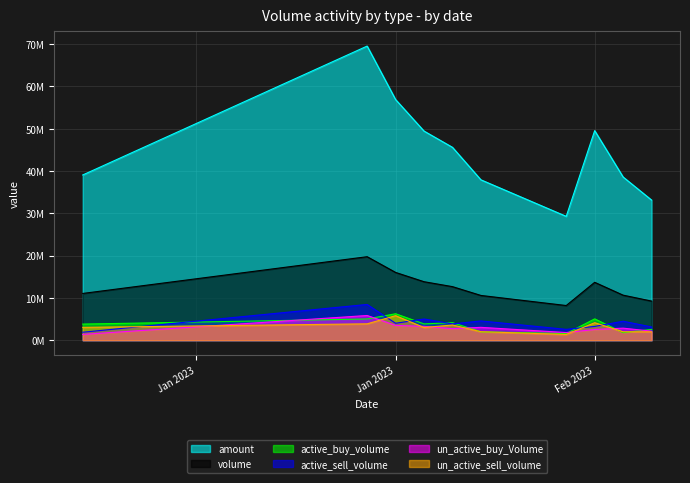

How many intersections are there between un_active_sell_volume and un_active_buy_Volume?

7